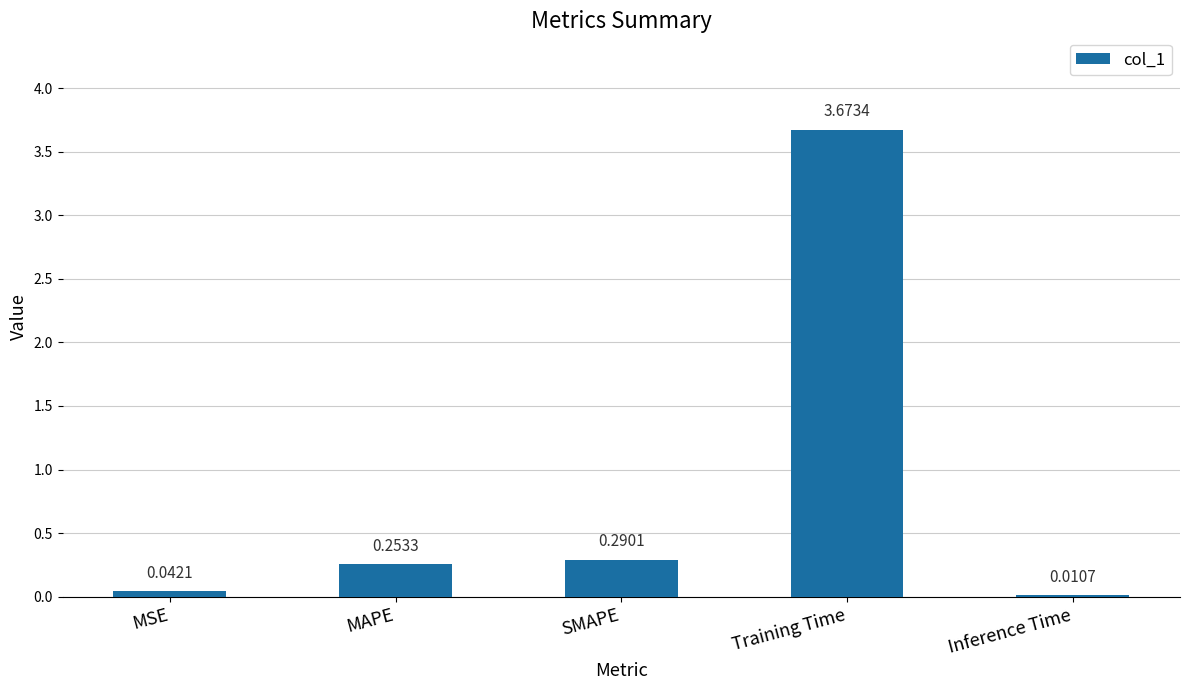

Which category has the highest value across all series?

Training Time